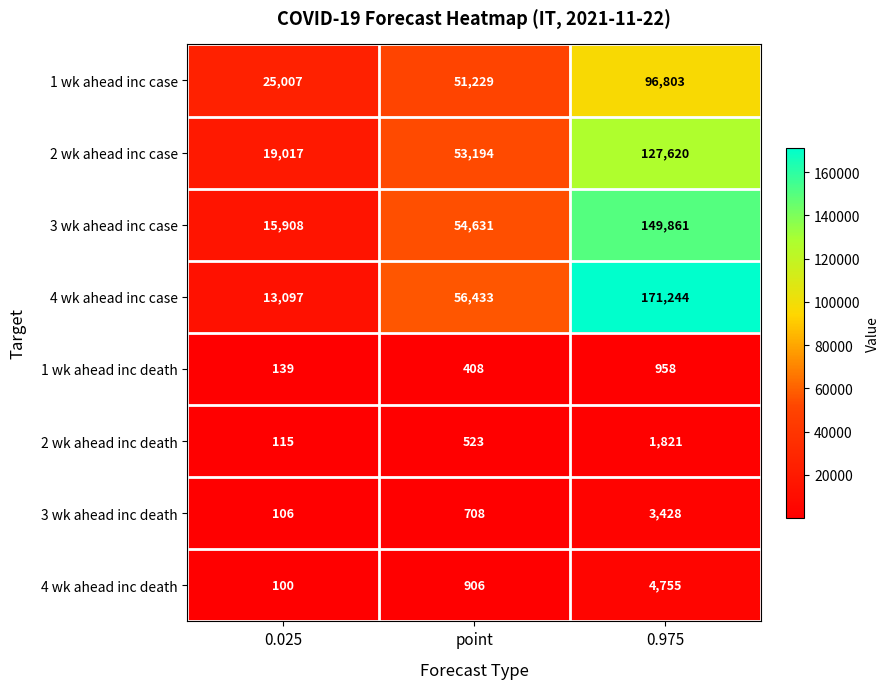

Which series has the largest range (max minus min)?

4 wk ahead inc case